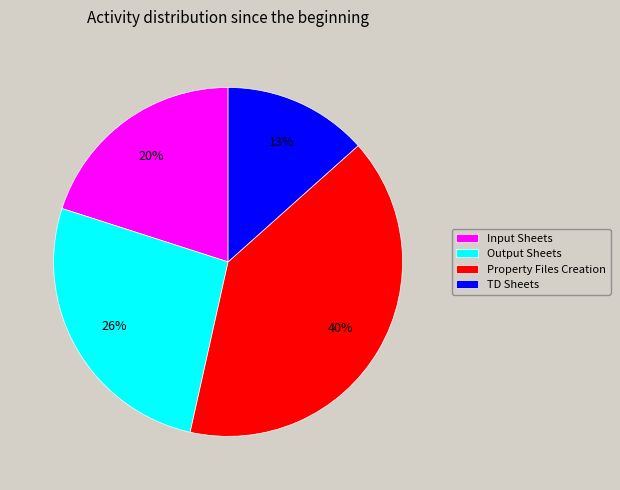

Which category has the smallest portion of the pie?

TD Sheets